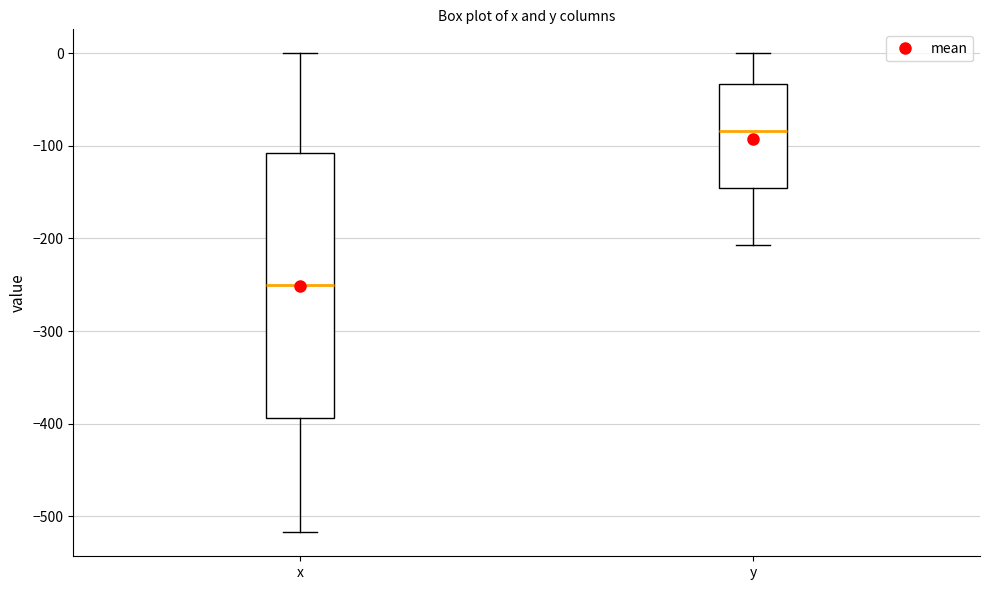

Where does the lower whisker of the box for x end on the y-axis? The values are not printed on the chart, so give them approximately, as read against the axis.

-520